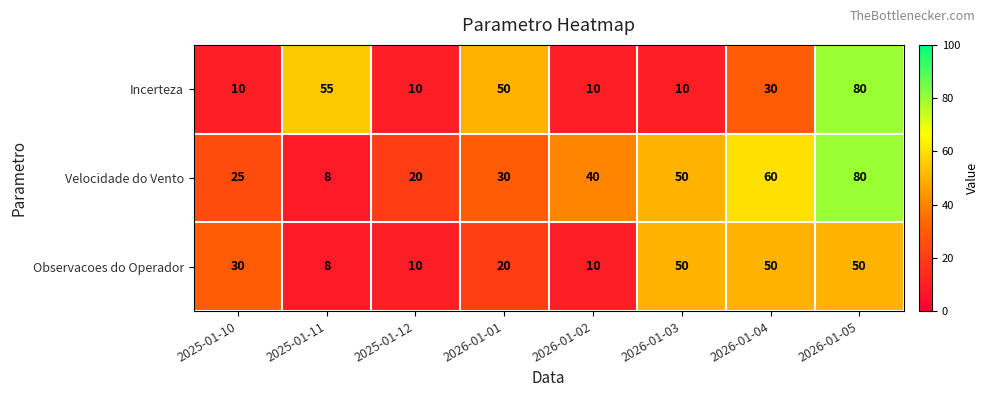

Between 2026-01-01 and 2026-01-05, which series saw the biggest shift?

Velocidade do Vento